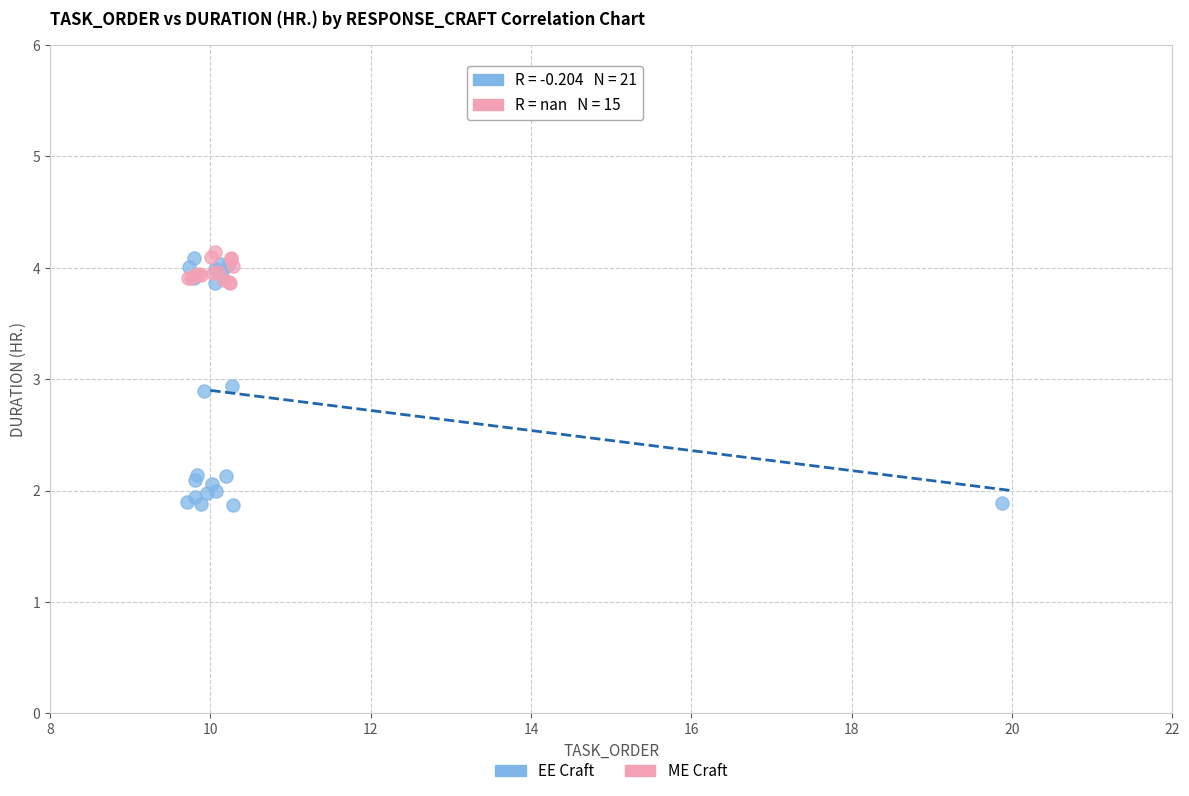

Which series has the largest Y range (max minus min)?

EE Craft